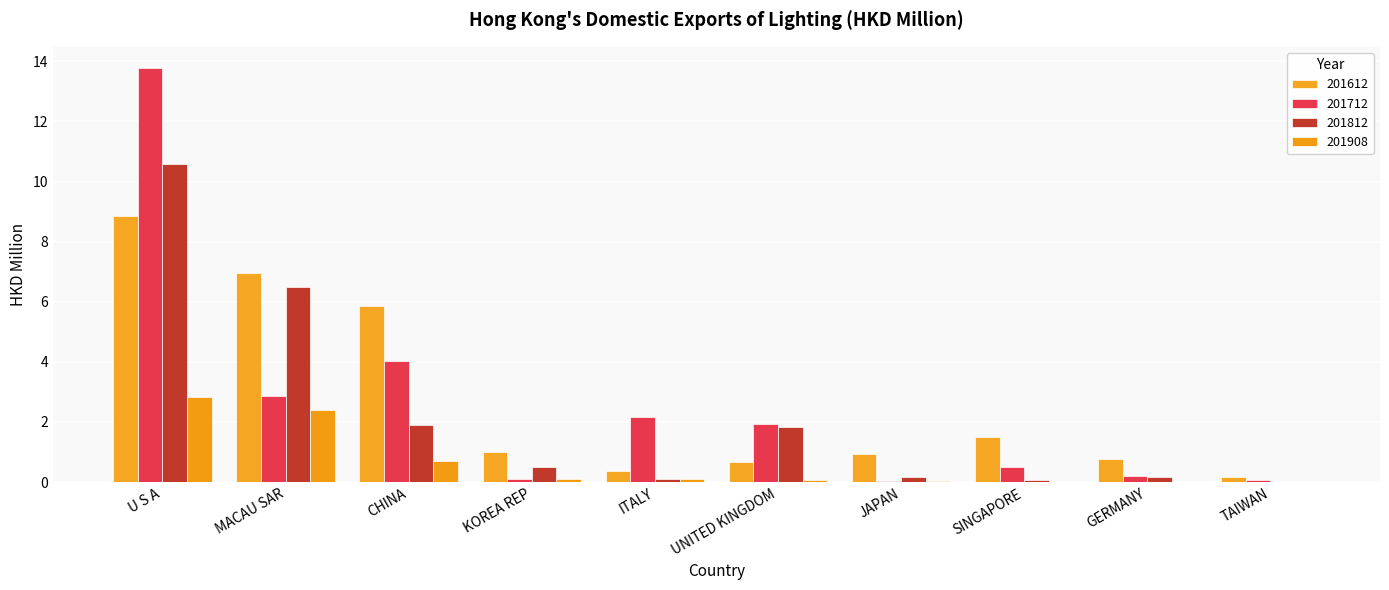

Reading right to left, list all the values displayed in this chart.

201612: 0.2	0.8	1.5	0.9	0.7	0.4	1.0	5.9	7.0	8.8
201712: 0.1	0.2	0.5	0.0	1.9	2.2	0.1	4.0	2.9	13.8
201812: 0.0	0.2	0.1	0.2	1.8	0.1	0.5	1.9	6.5	10.6
201908: 0.0	0.0	0.0	0.0	0.1	0.1	0.1	0.7	2.4	2.8